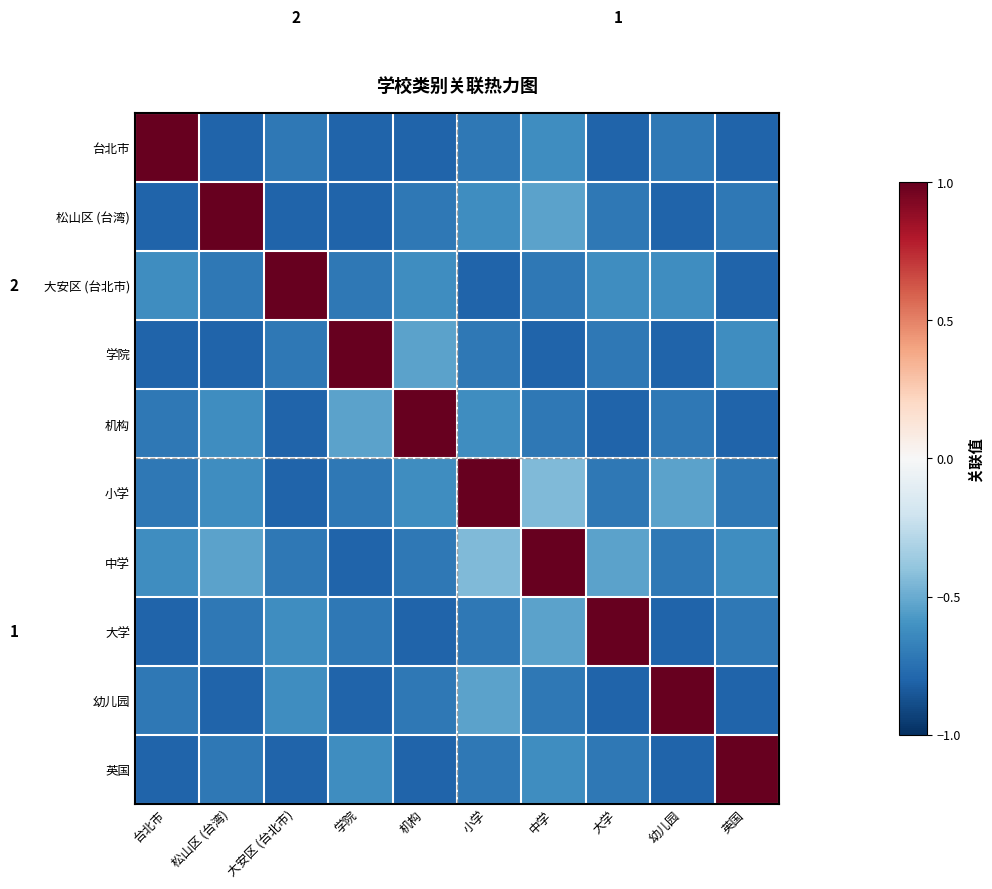

What is the approximate value of 中学 at 学院?

-0.8